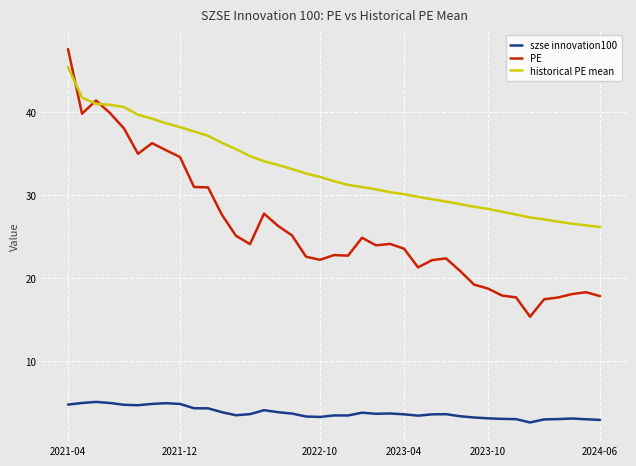

Rank the series by their average value, from highest to lowest.

historical PE mean, PE, szse innovation100